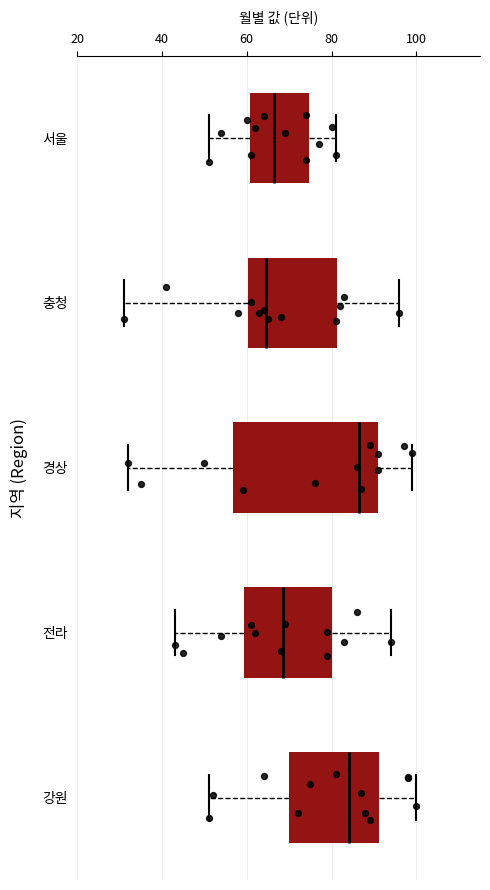

Reading bottom to top, transcribe this box plot: for each box, give where its median line is, the range the box spans, and where its two whiskers end, as read against the x-axis. The values are not printed on the chart, so give them approximately, as read against the axis.

강원: median 84, box 70 to 92, whiskers 52 to 100
전라: median 68, box 60 to 80, whiskers 44 to 94
경상: median 86, box 56 to 92, whiskers 32 to 100
충청: median 64, box 60 to 82, whiskers 32 to 96
서울: median 66, box 60 to 74, whiskers 52 to 82